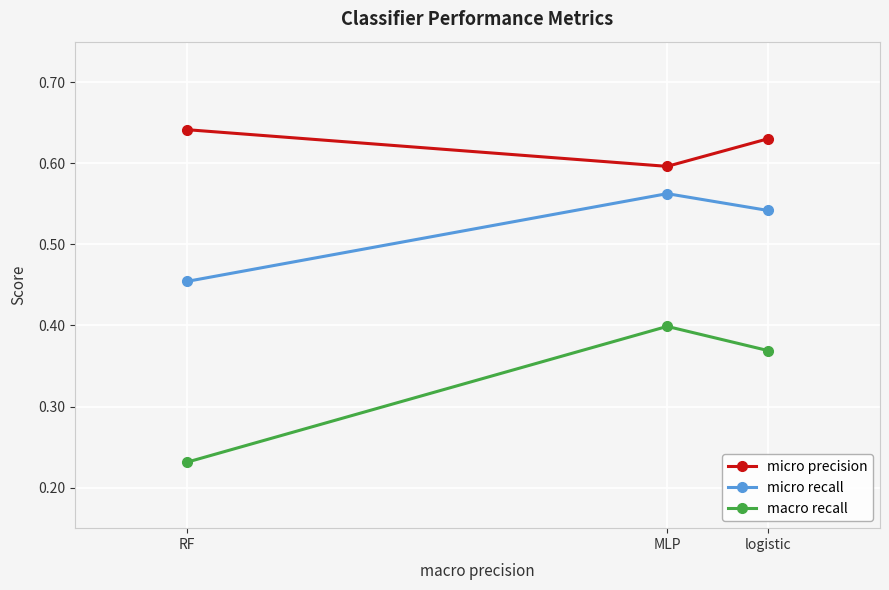

True or false: micro precision has a value of 0.9 at RF.

False